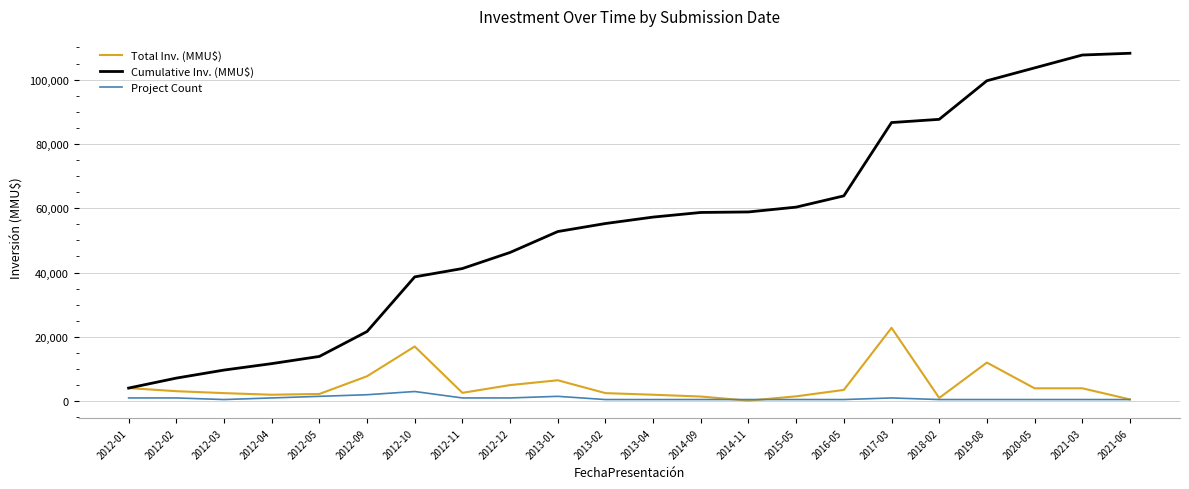

True or false: Project Count and Cumulative Inv. (MMU$) intersect in this chart.

False